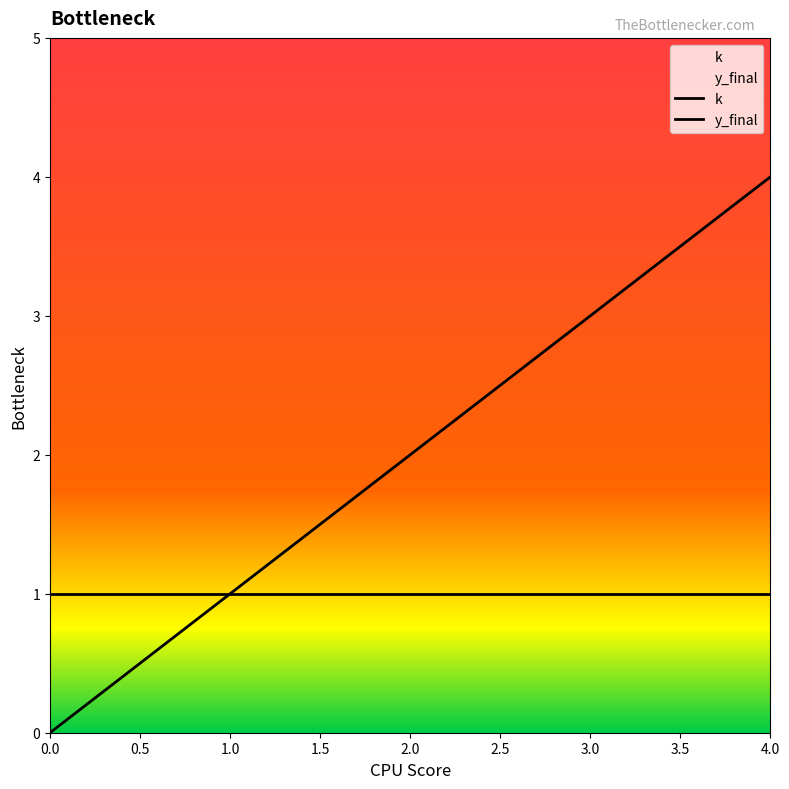

What are all the series names shown in the legend?

k, y_final